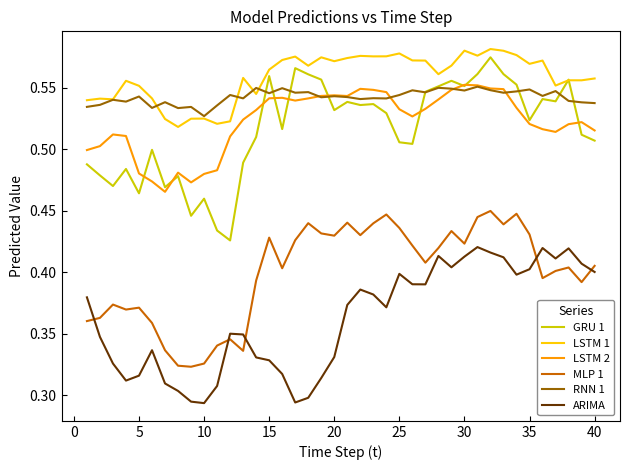

At how many categories does at least one series exceed 0?

40